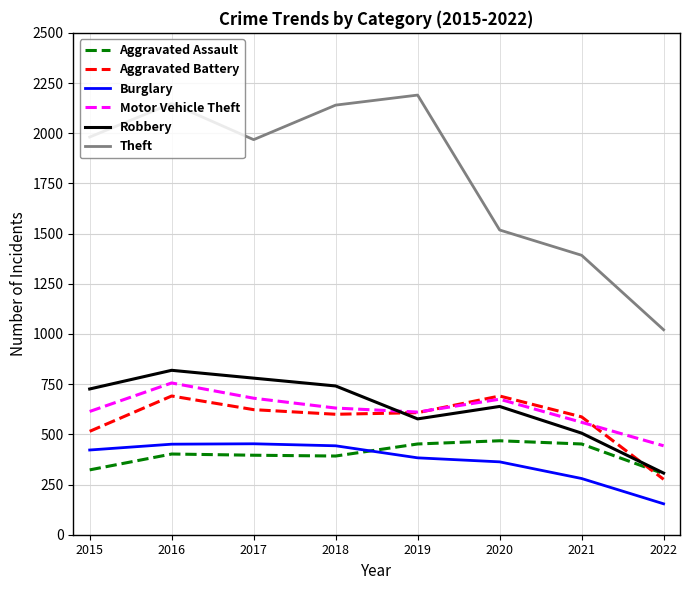

What is the sum of all Theft values?

14358